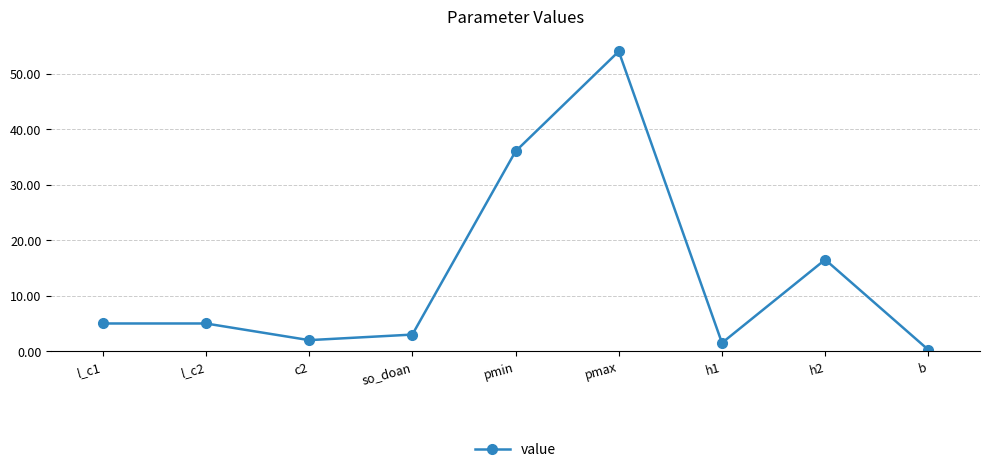

True or false: there are more than 0 points higher than both neighbors.

True